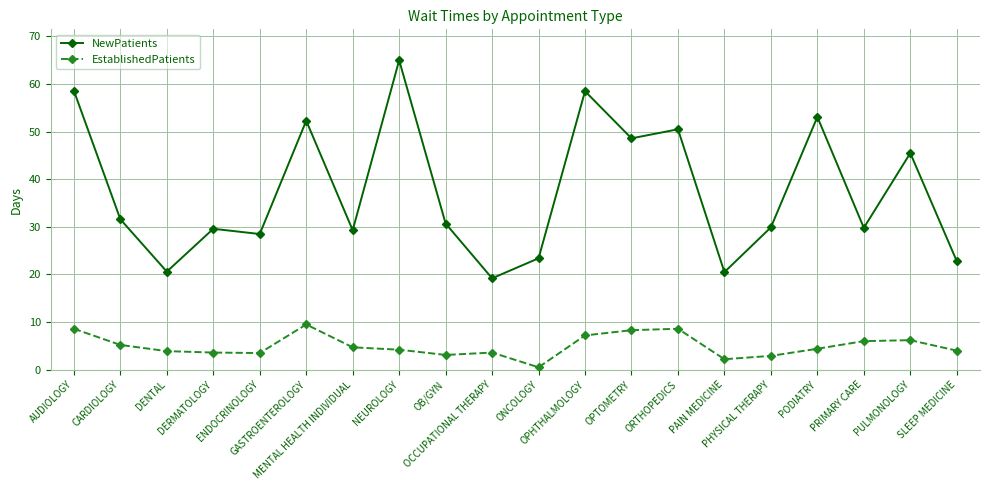

What are all the series names shown in the legend?

NewPatients, EstablishedPatients